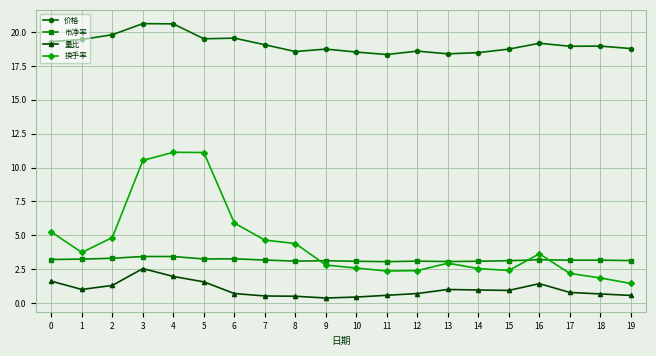

What is the total value across all series at 8?

26.6